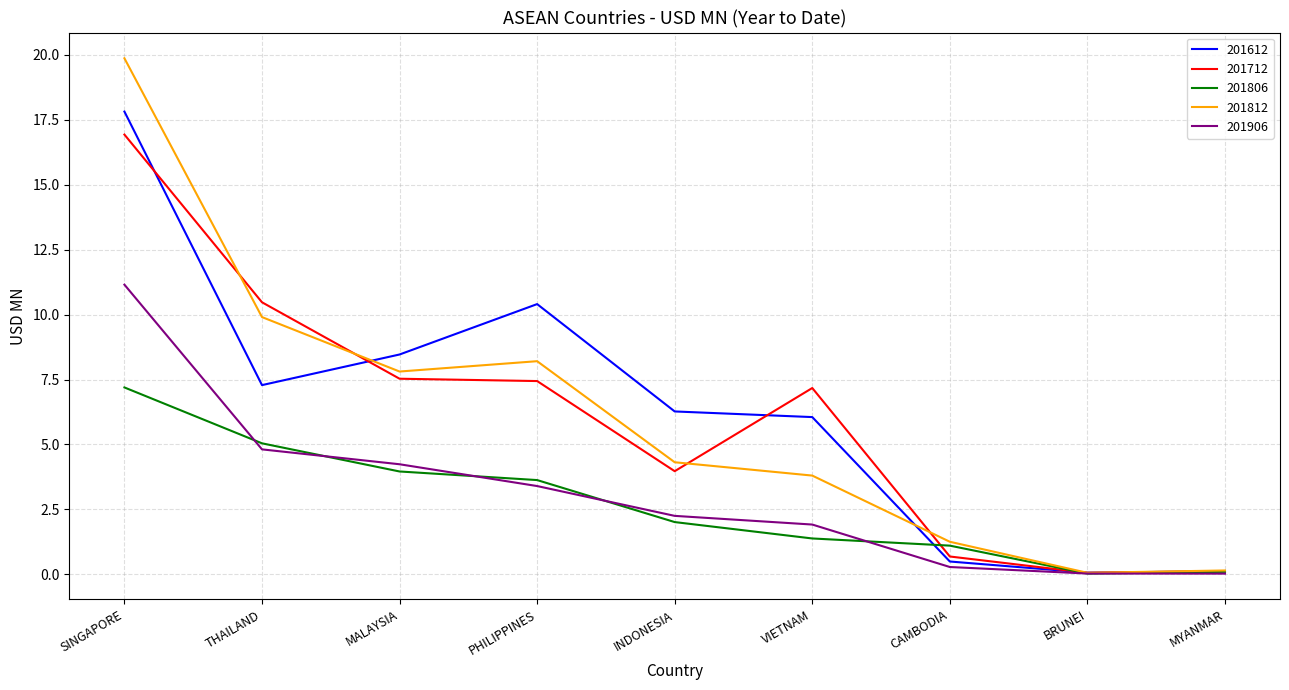

True or false: 201812 has more than 2 points higher than both neighbors.

False